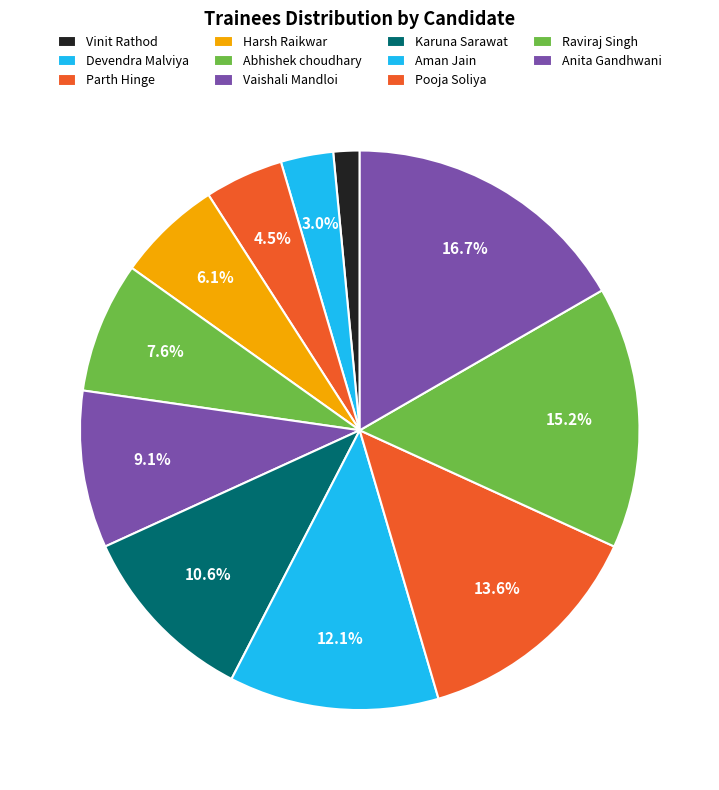

What is the change in value from Aman Jain to Anita Gandhwani?

+3